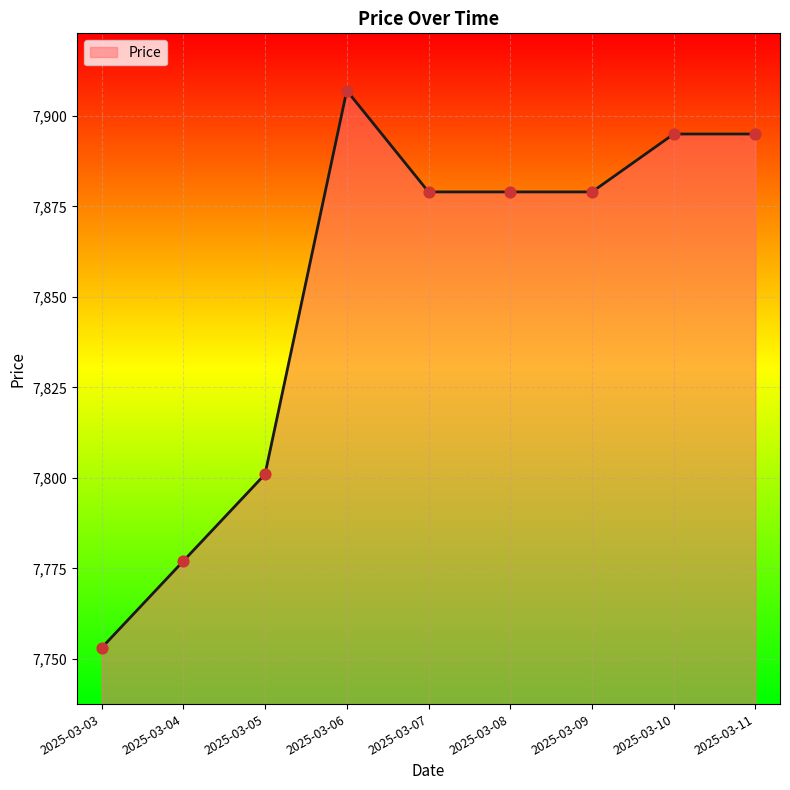

What is the change in value from 2025-03-06 to 2025-03-10?

-12